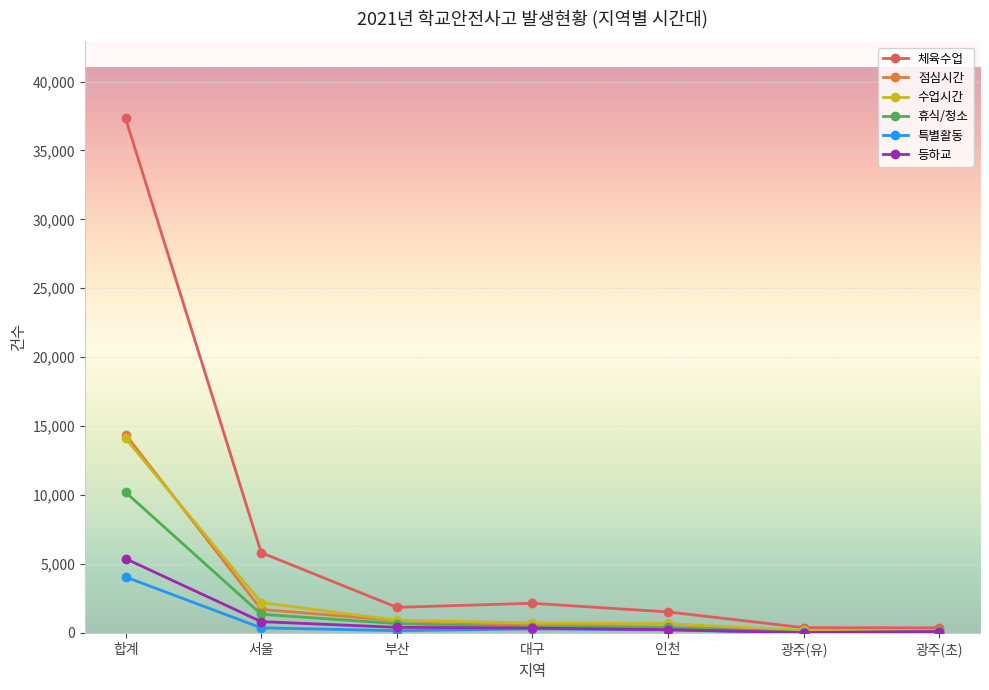

What is the difference between the maximum and minimum values in the 체육수업 series?

36951